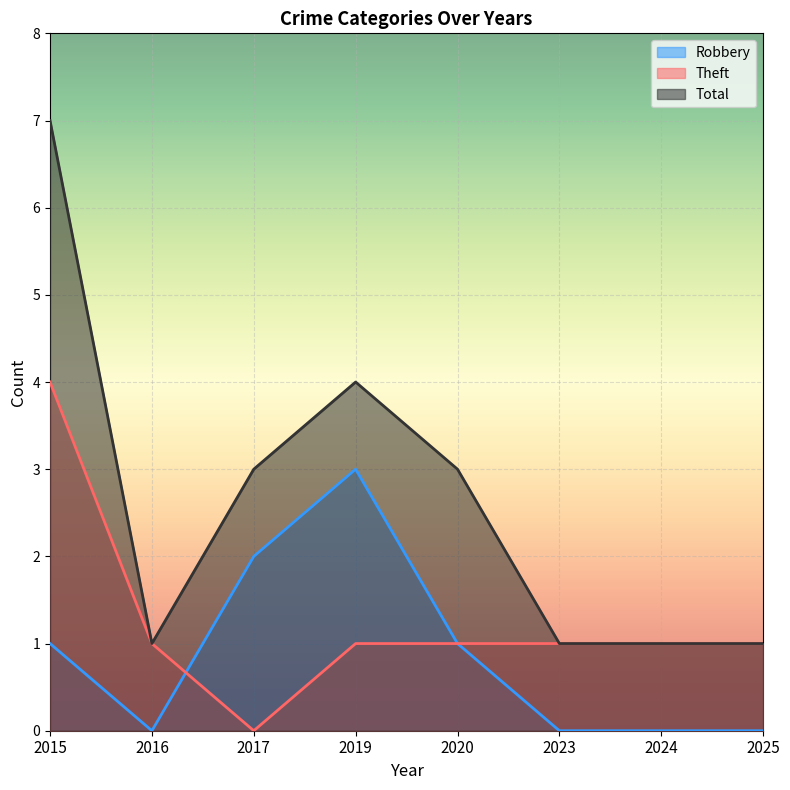

After their last crossing, which series has the higher values: Theft or Robbery?

Robbery